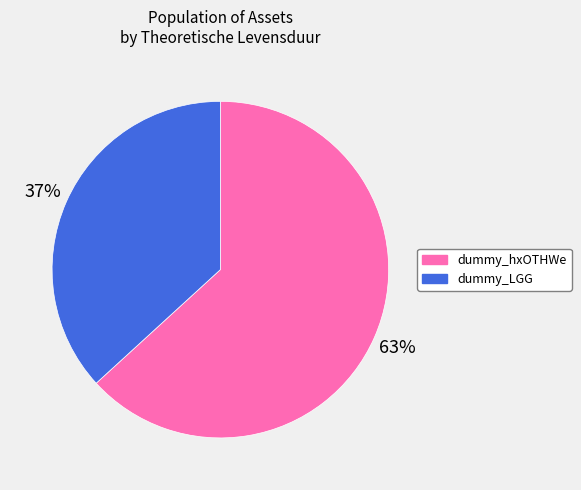

How many slices are in this pie chart?

2